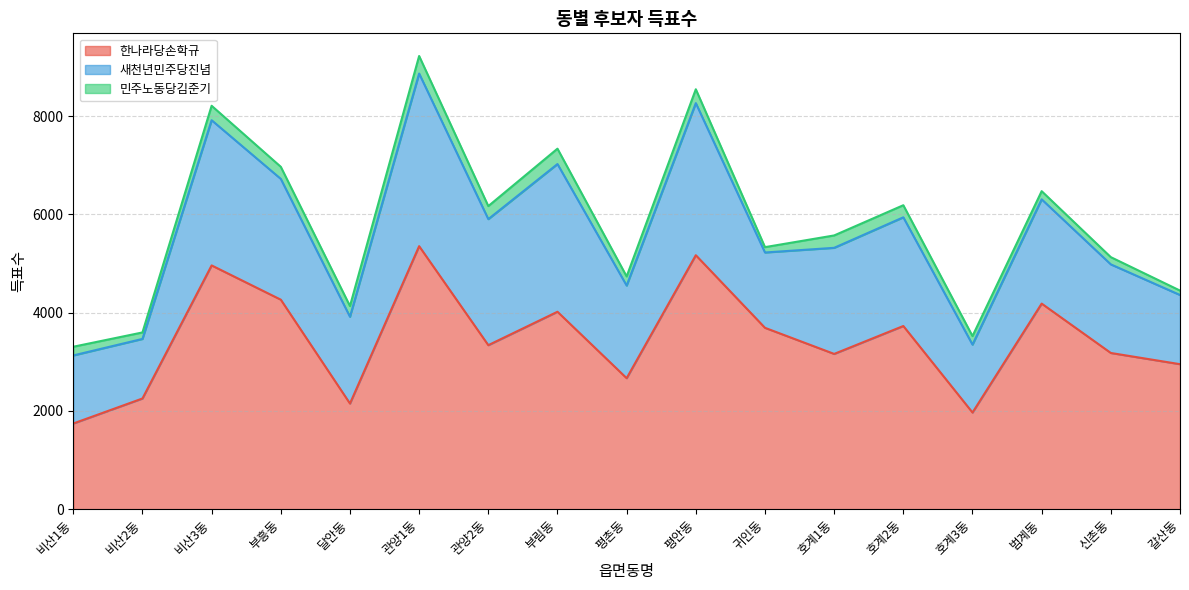

What is the sum of the 민주노동당김준기 values at 호계3동 and 비산2동?

306